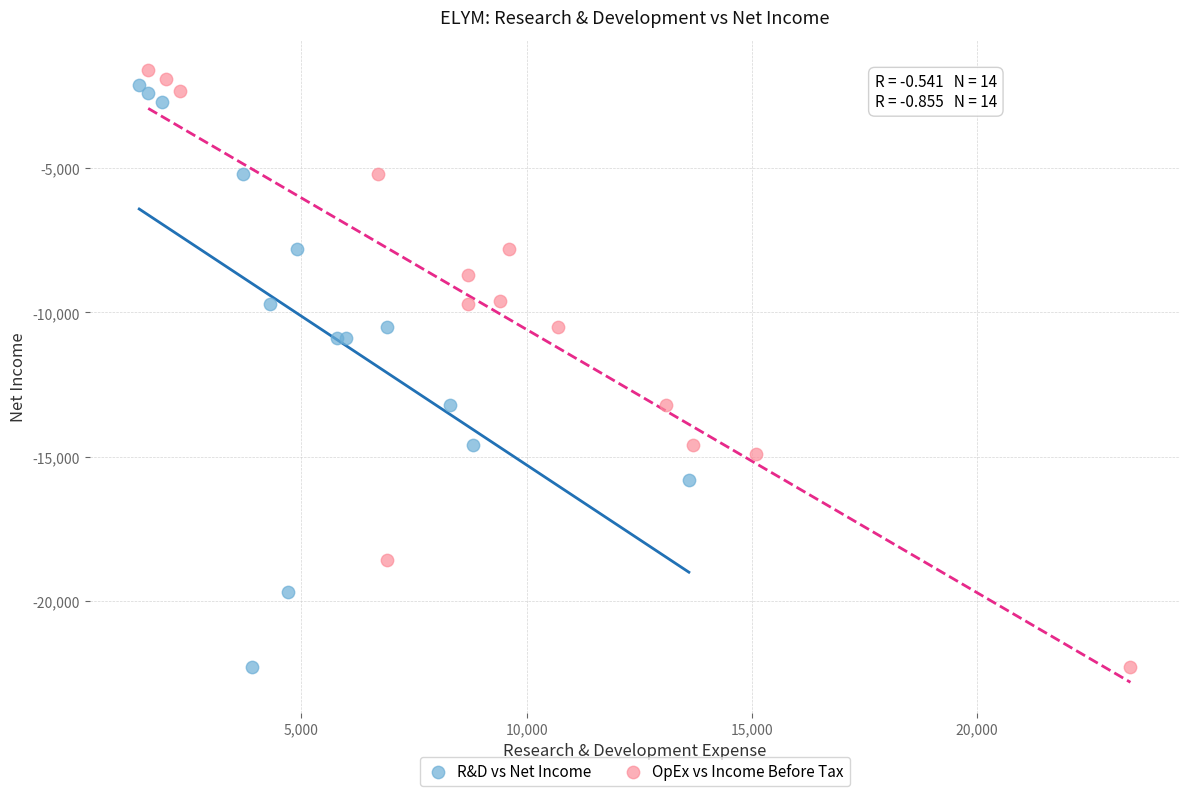

Which series has the widest spread of Y values?

OpEx vs Income Before Tax